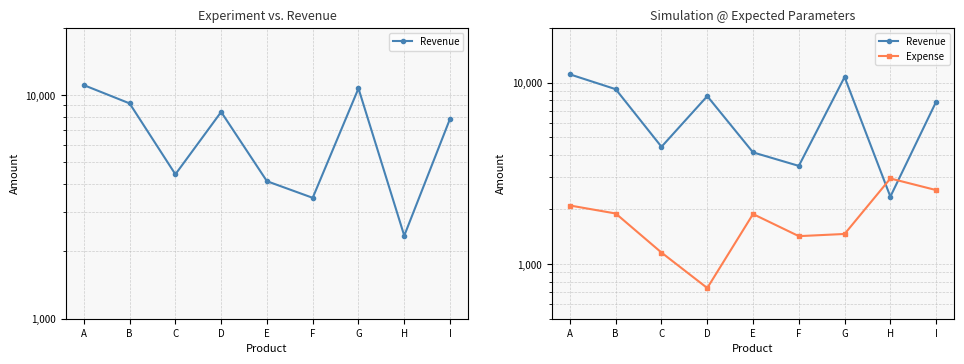

How many intersections are there between Expense and Revenue?

2